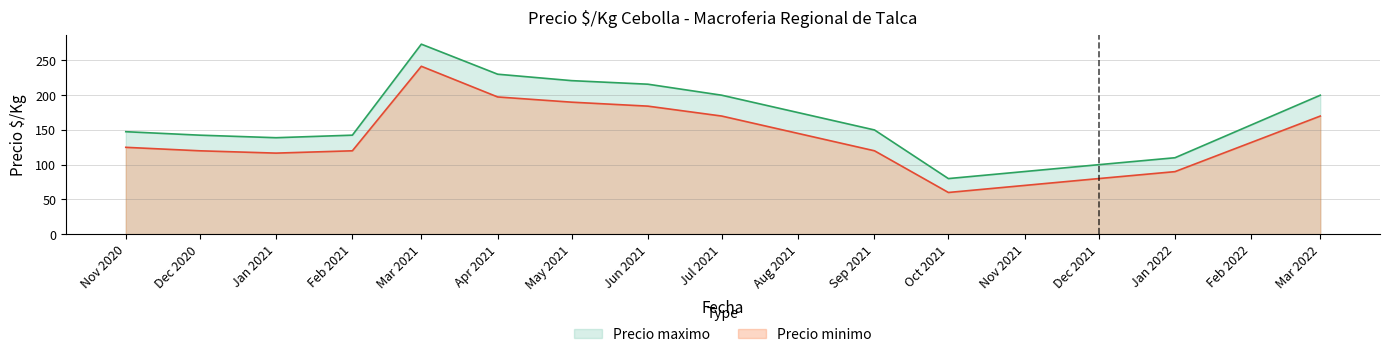

What position from the right is Jun 2021?

7